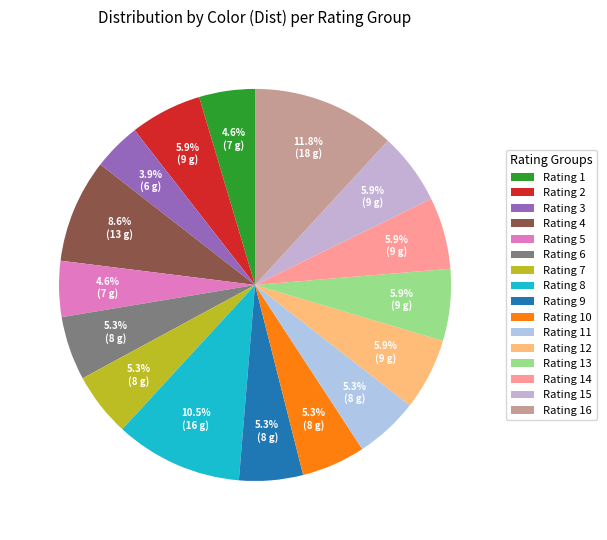

Count the number of slices in the pie.

16